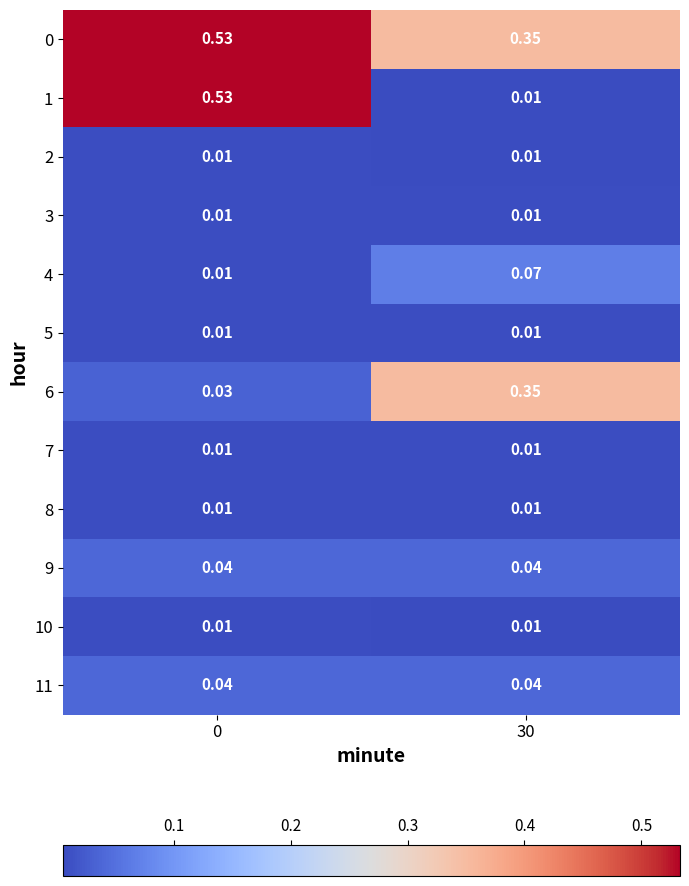

Count the number of categories in the chart.

2